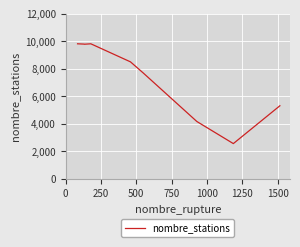

How many interior local valleys (lower than both neighbors) does the data have?

2